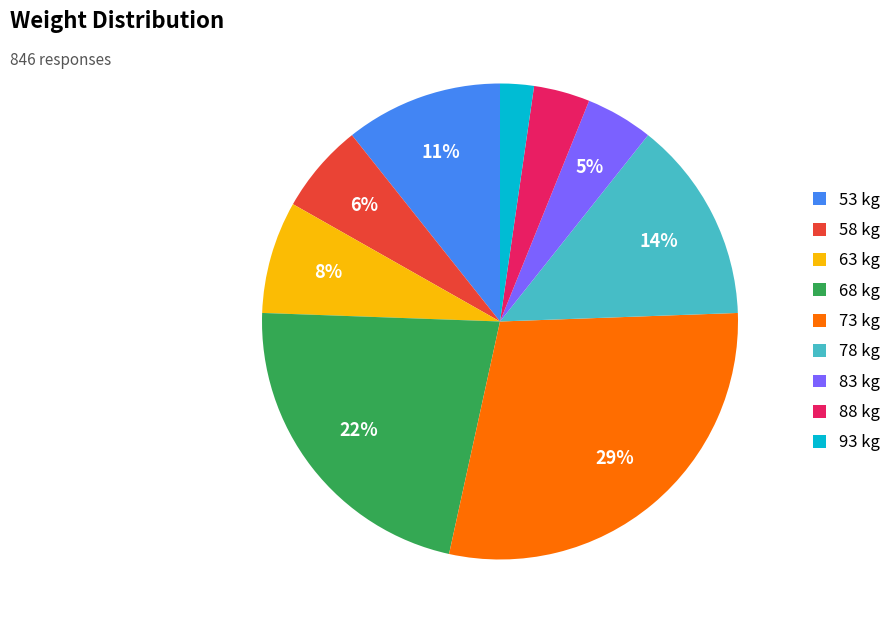

Does 73 account for over 50% of the chart?

No